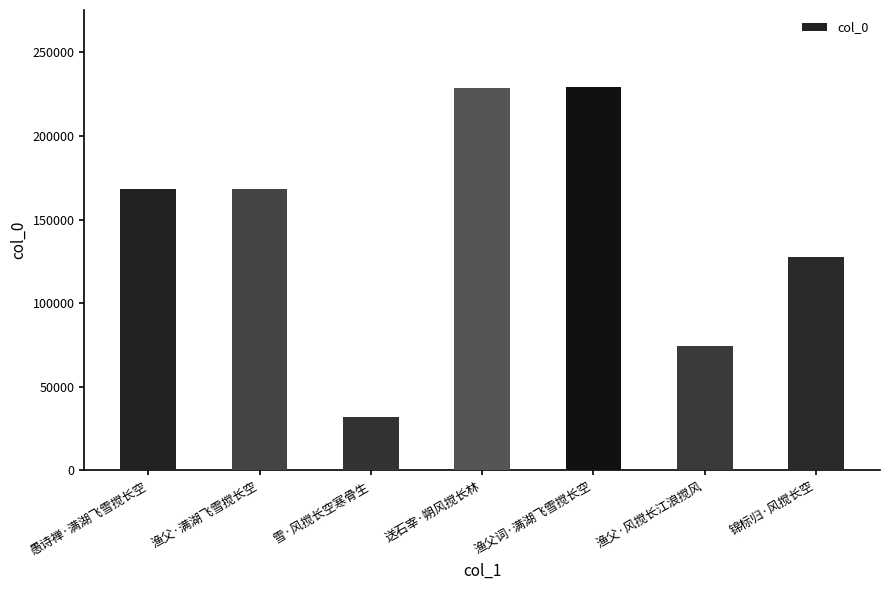

Are the bars grouped side by side (vs. stacked)?

No